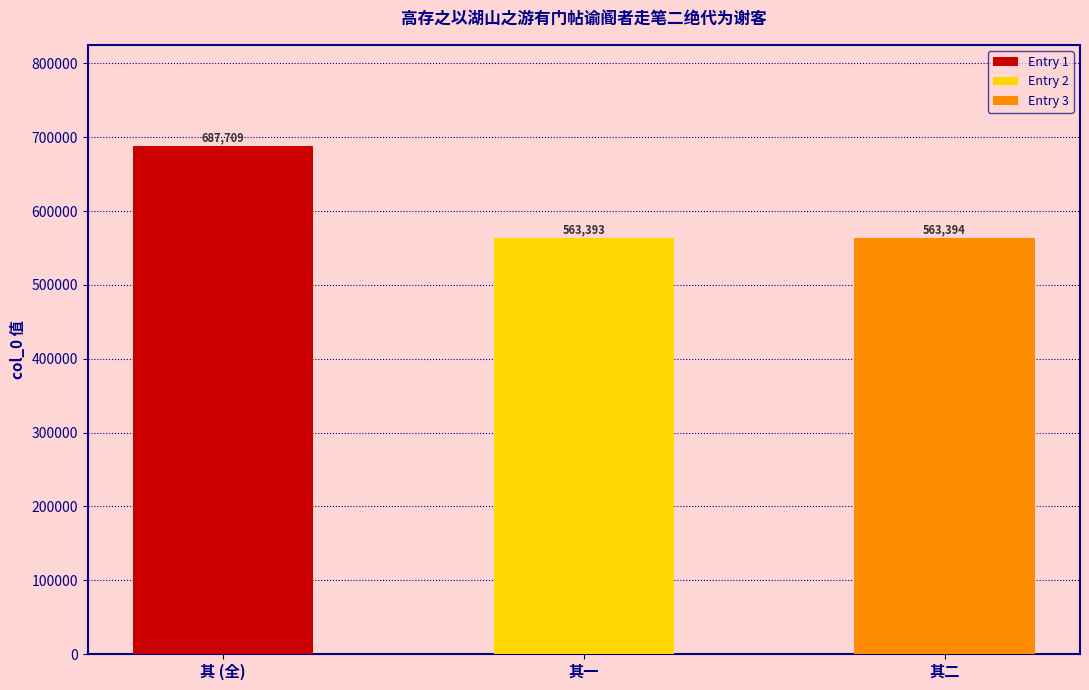

True or false: the data shows 351778 at 高存之以湖山之游有门帖谕阍者走笔二绝代为谢客 其二.

False